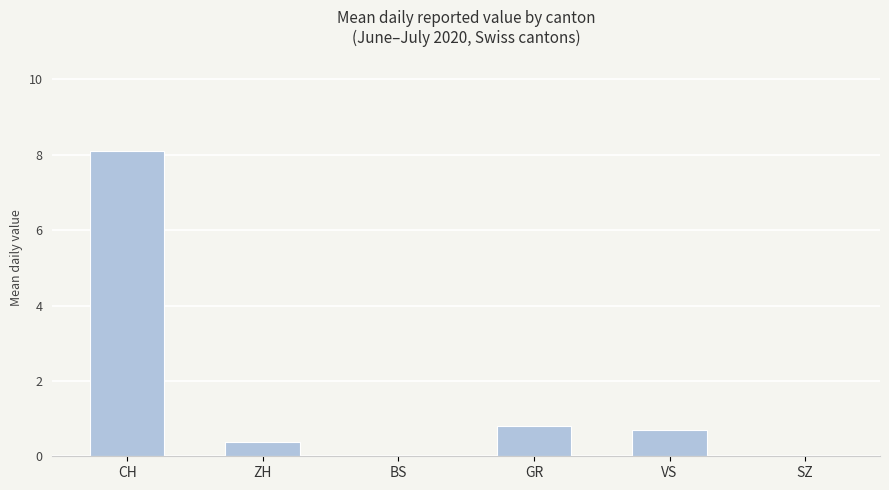

What is the approximate value at GR?

0.8